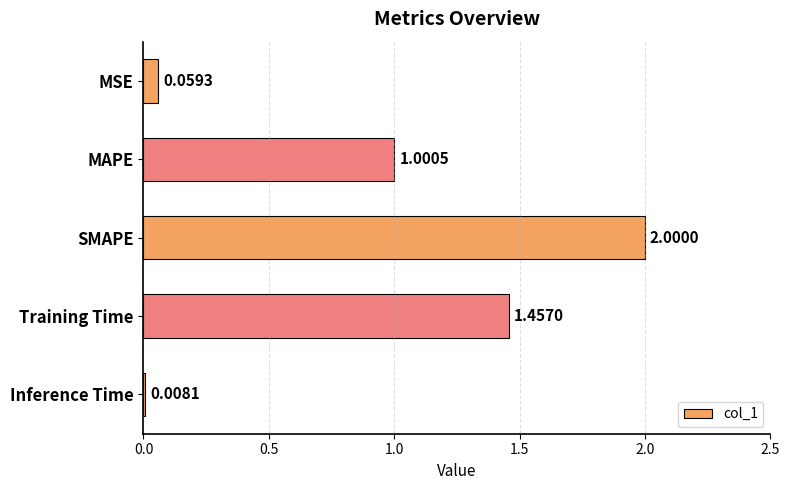

What is the change in value from MAPE to SMAPE?

+1.0